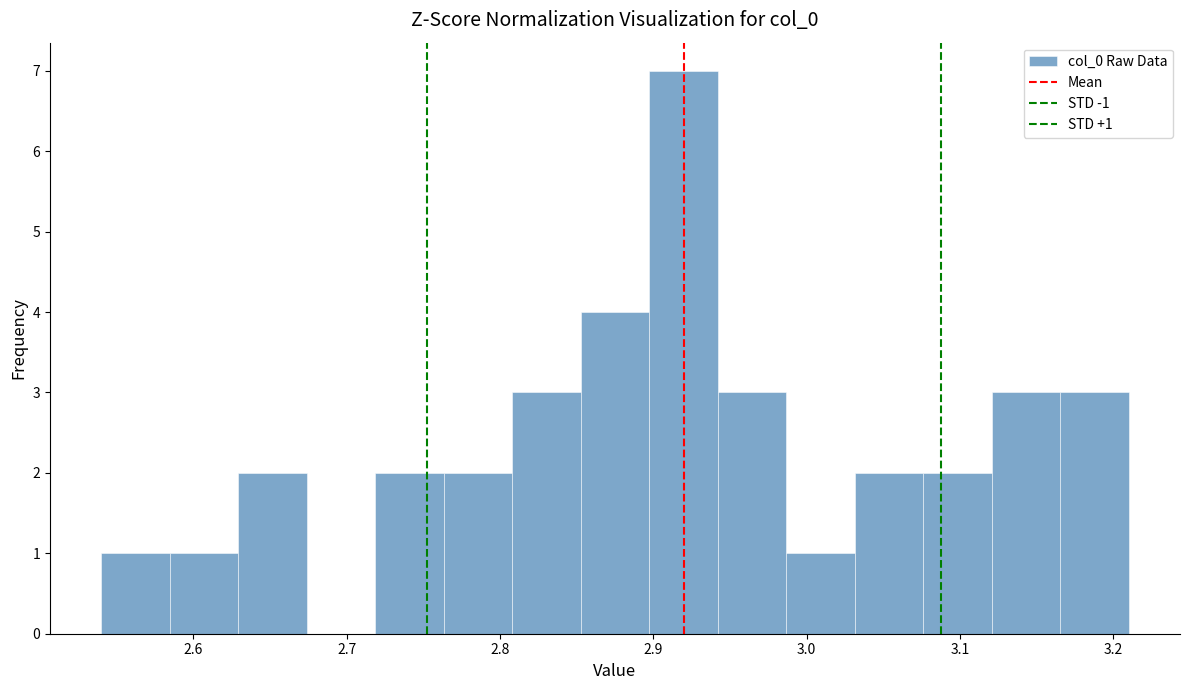

Which range on the x-axis has the tallest bar?

2.90 to 2.94